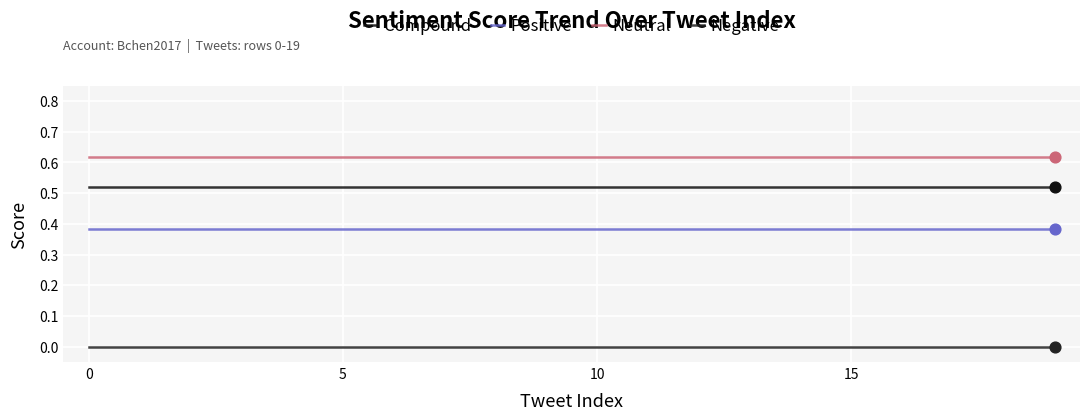

What are all the series names shown in the legend?

Compound, Positive, Neutral, Negative